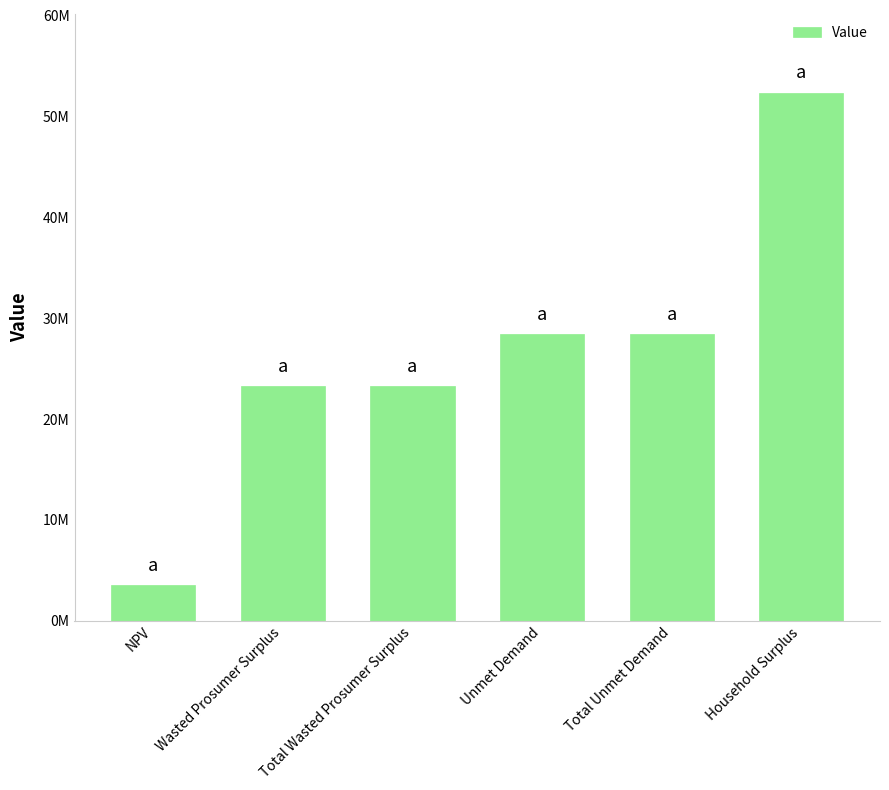

What is the label of the 1st bar from the right?

Household Surplus